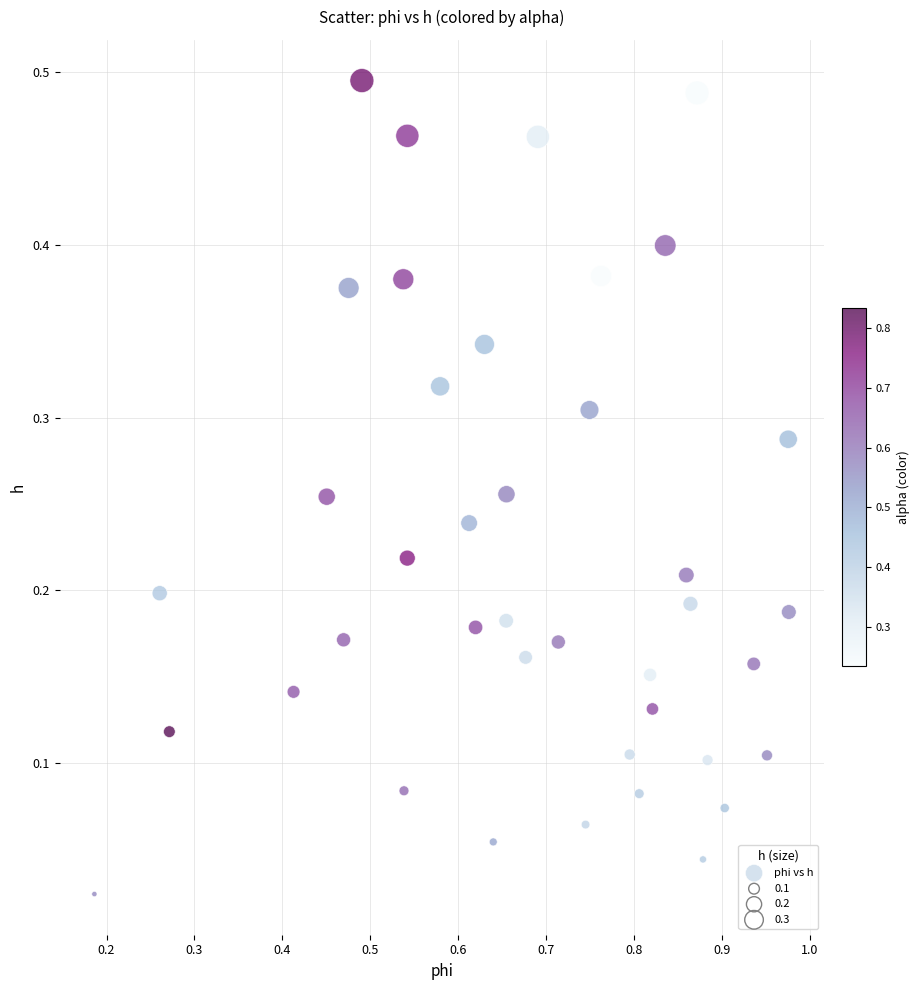

What is the range of X values (max minus min)?

0.8